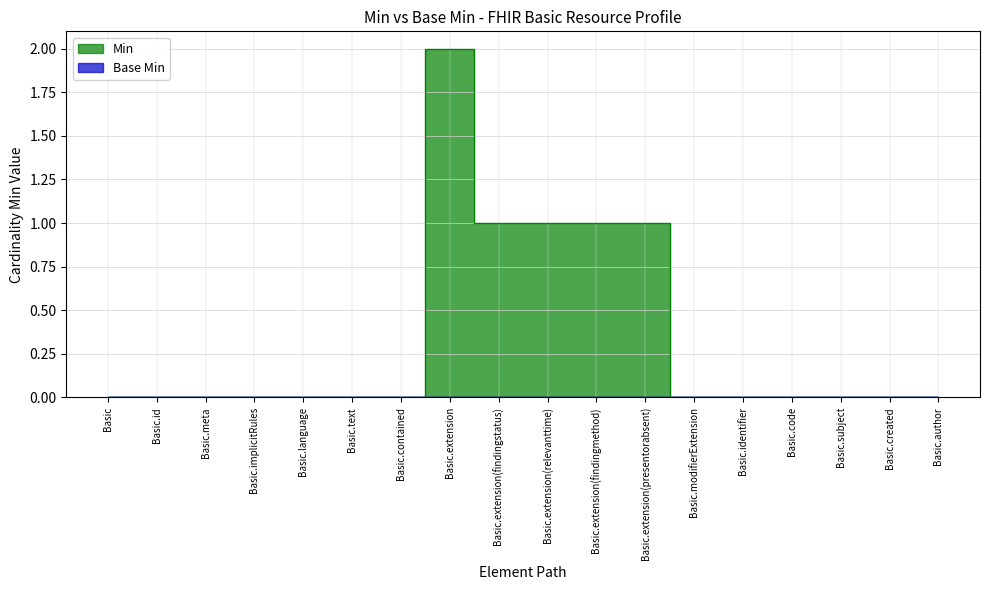

What is the maximum value shown in the chart?

2